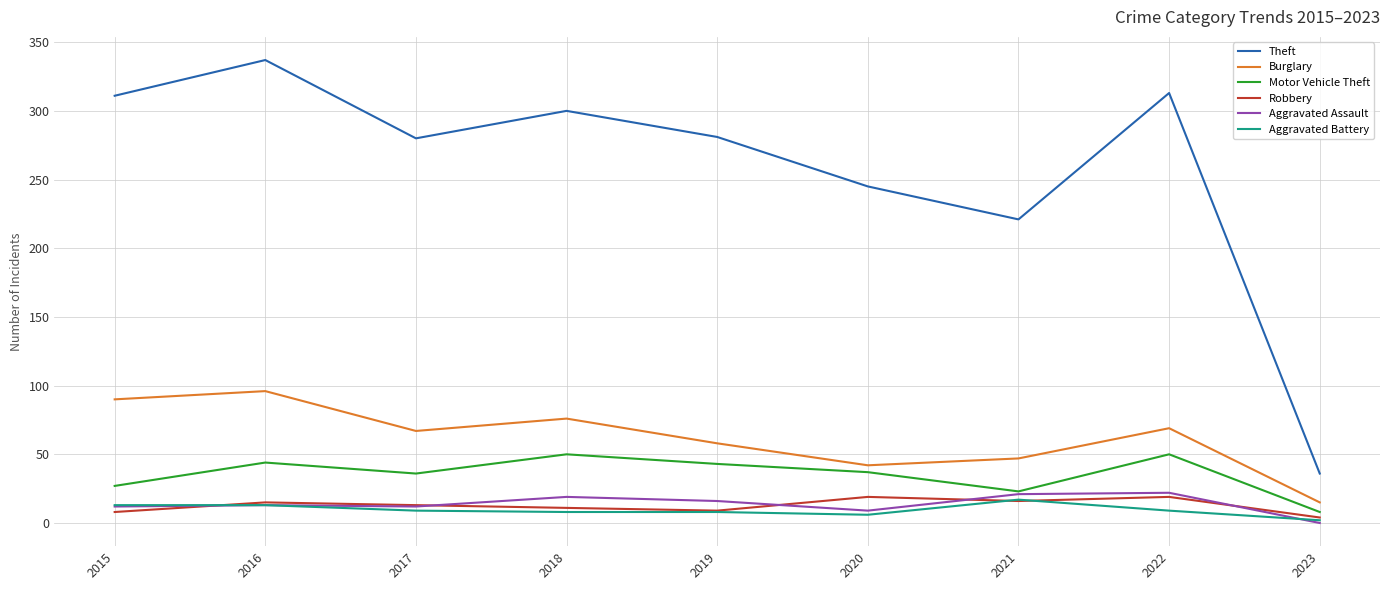

Which series has the largest range (max minus min)?

Theft